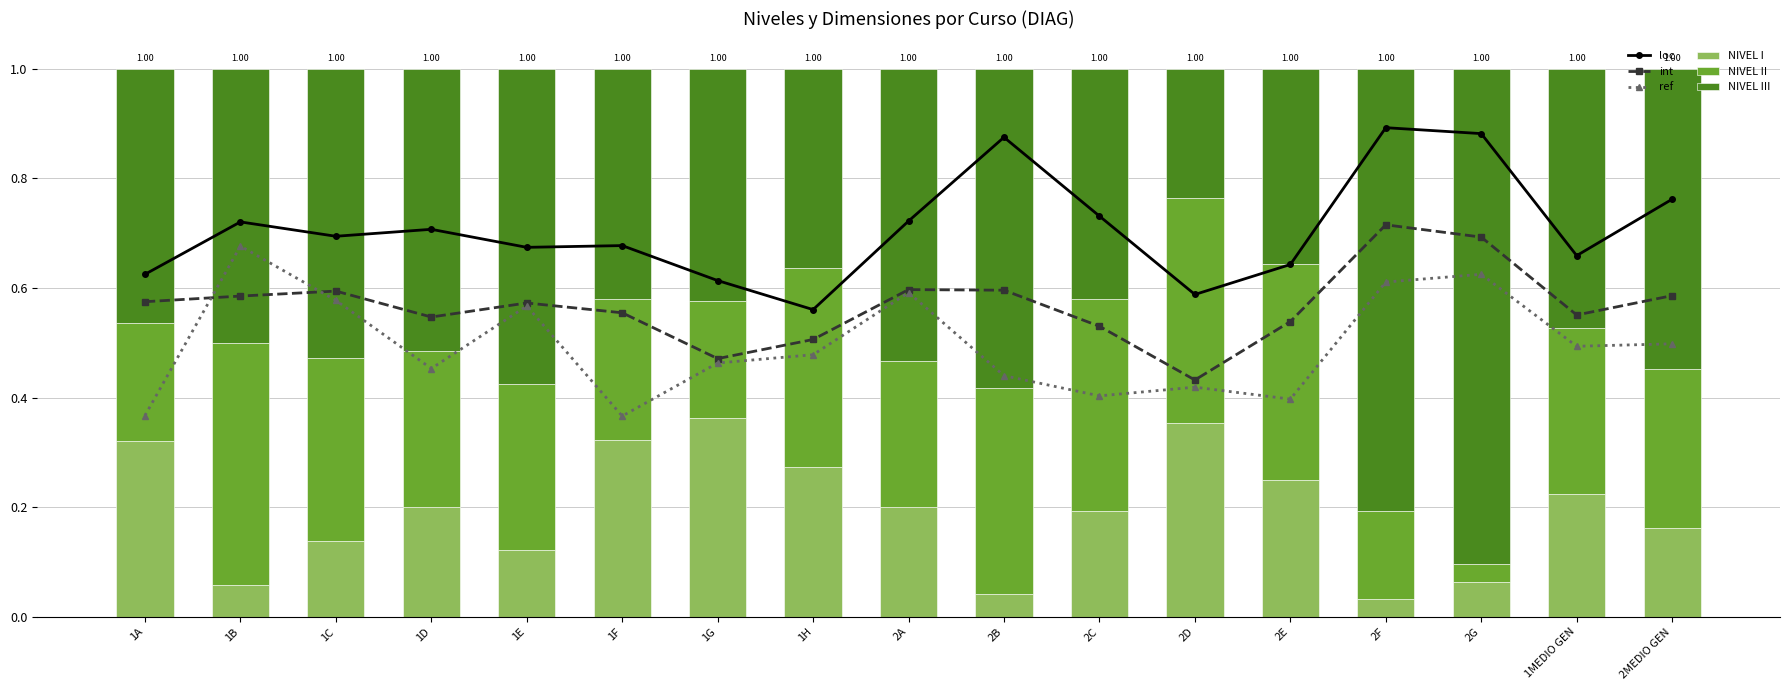

What is the difference between the NIVEL III values at 1D and 2B?

0.1